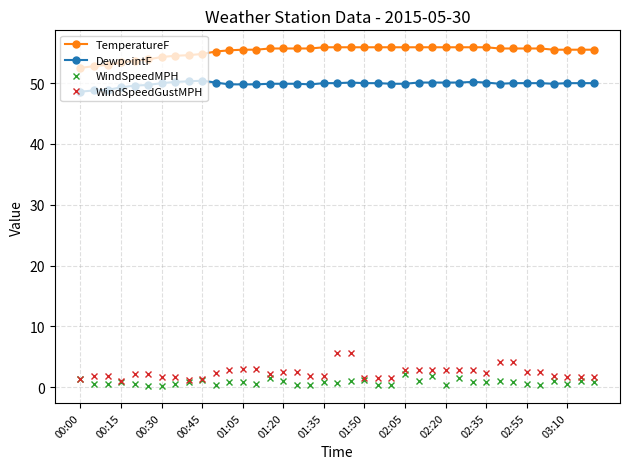

True or false: WindSpeedGustMPH and TemperatureF intersect in this chart.

False